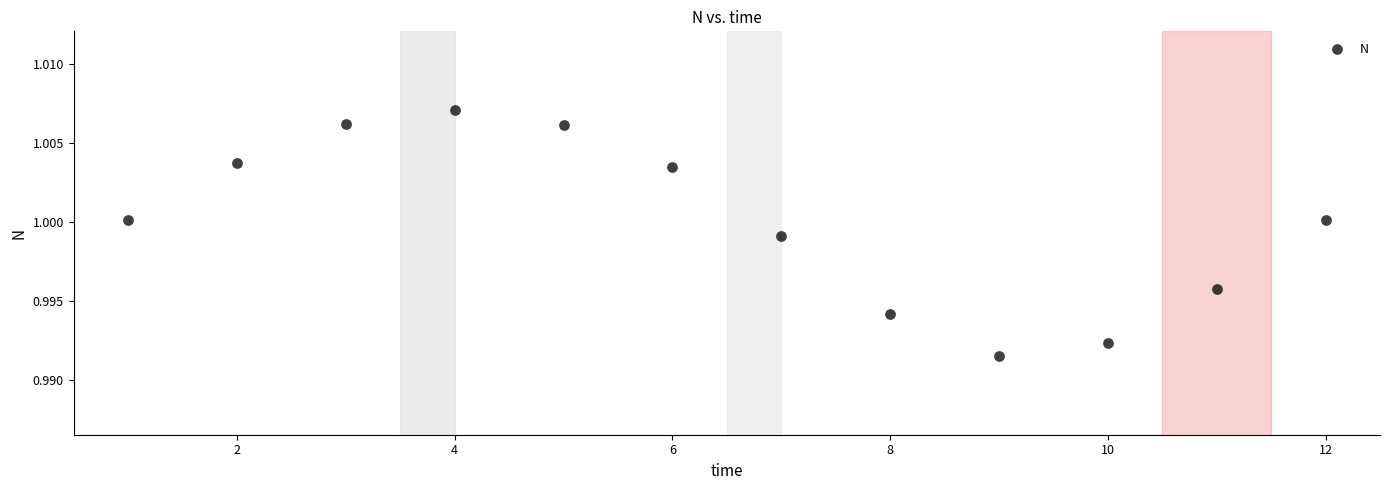

What is the range of X values (max minus min)?

11.0